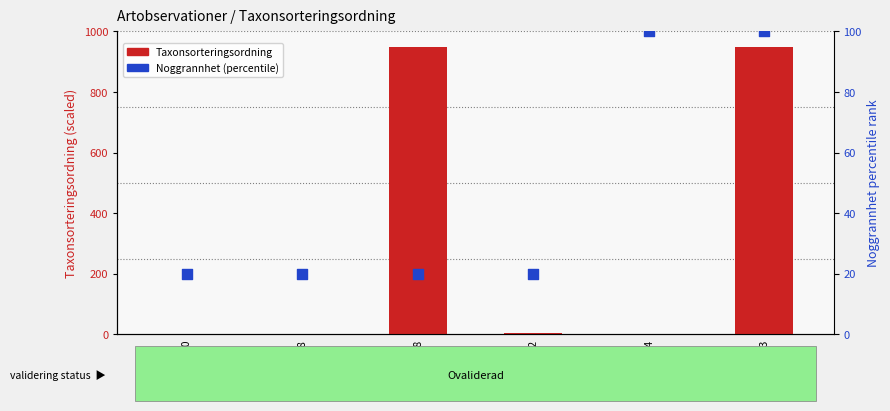

At which category is the sum across all series the highest?

102234323